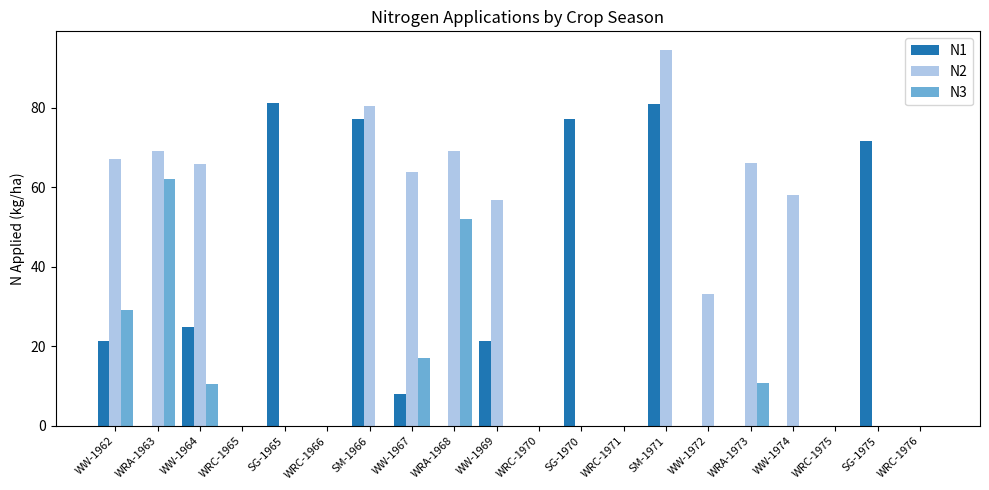

What is the spread (max minus min) of values at WW-1962?

45.8